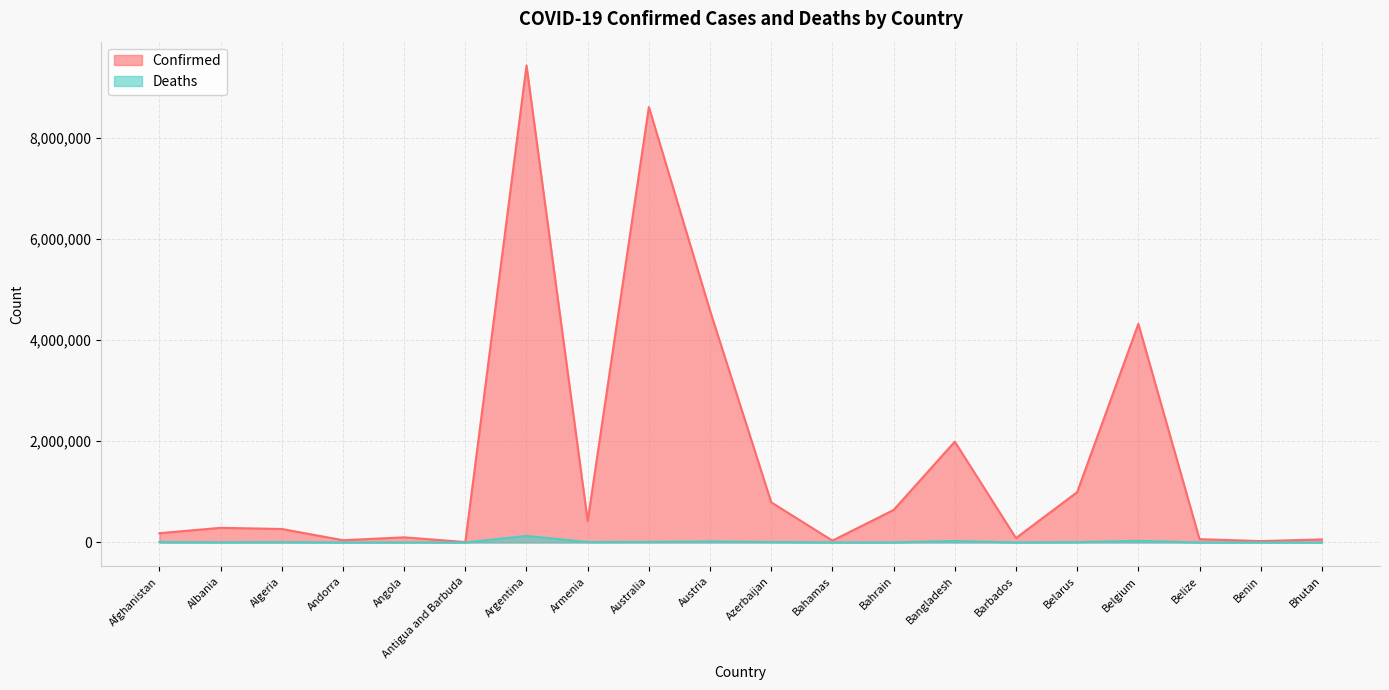

At which category is the sum across all series the highest?

Argentina